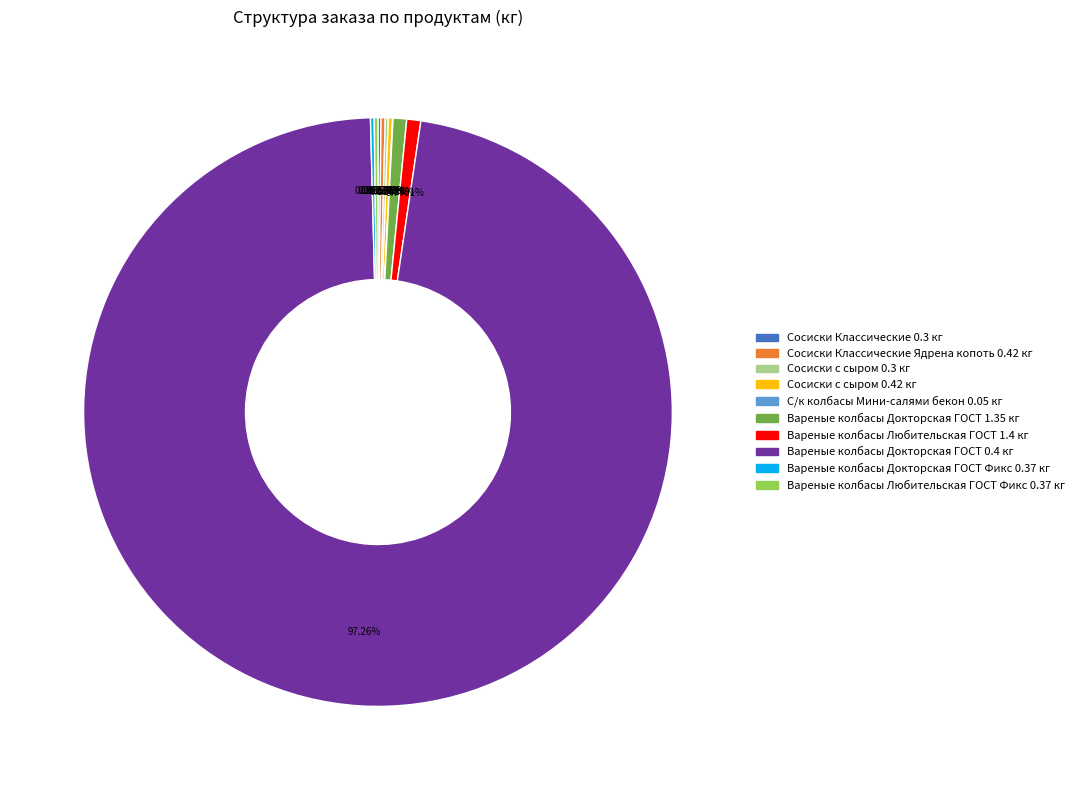

Does any single category account for the majority?

Yes